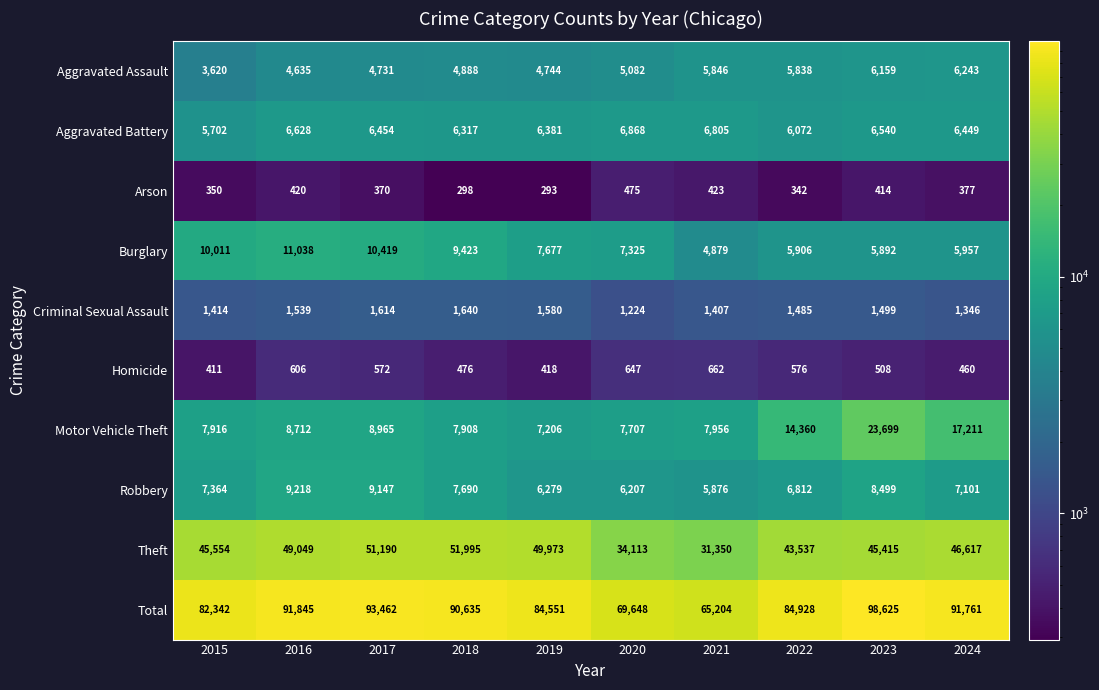

Rank the categories by Motor Vehicle Theft value from lowest to highest.

2019, 2020, 2018, 2015, 2021, 2016, 2017, 2022, 2024, 2023